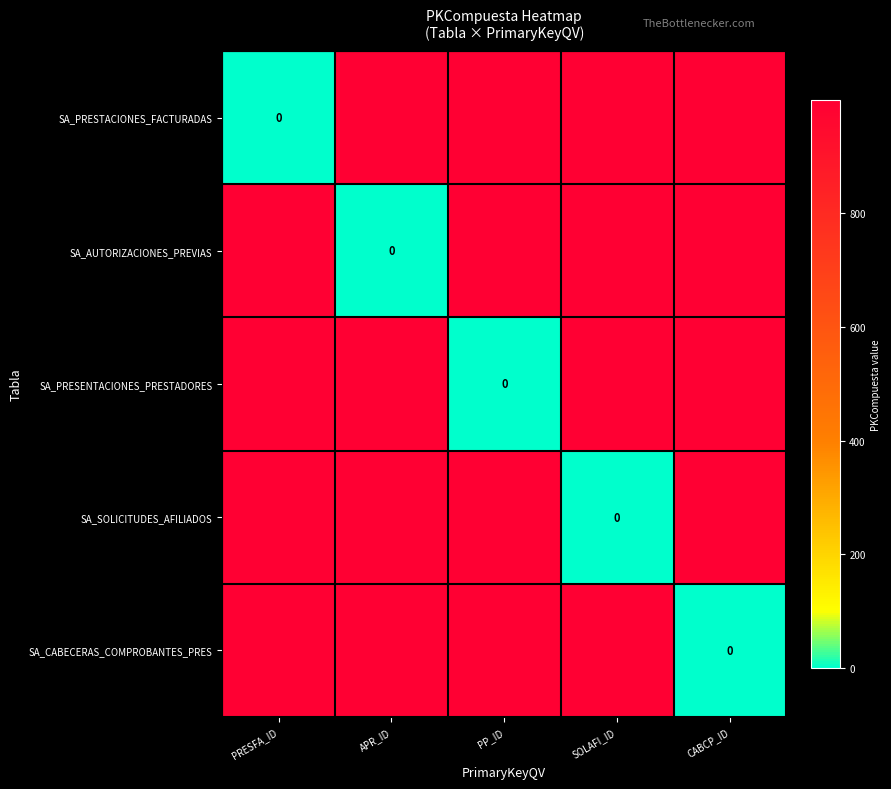

Is the value of SA_CABECERAS_COMPROBANTES_PRES at APR_ID greater than the value of SA_PRESTACIONES_FACTURADAS at PRESFA_ID?

Yes